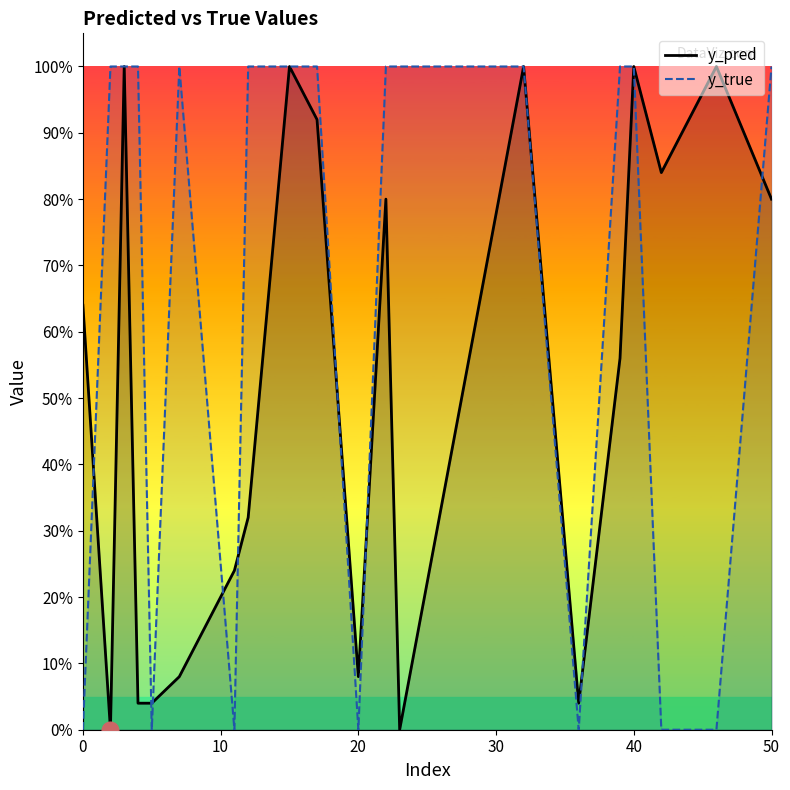

What are all the series names shown in the legend?

y_pred, y_true